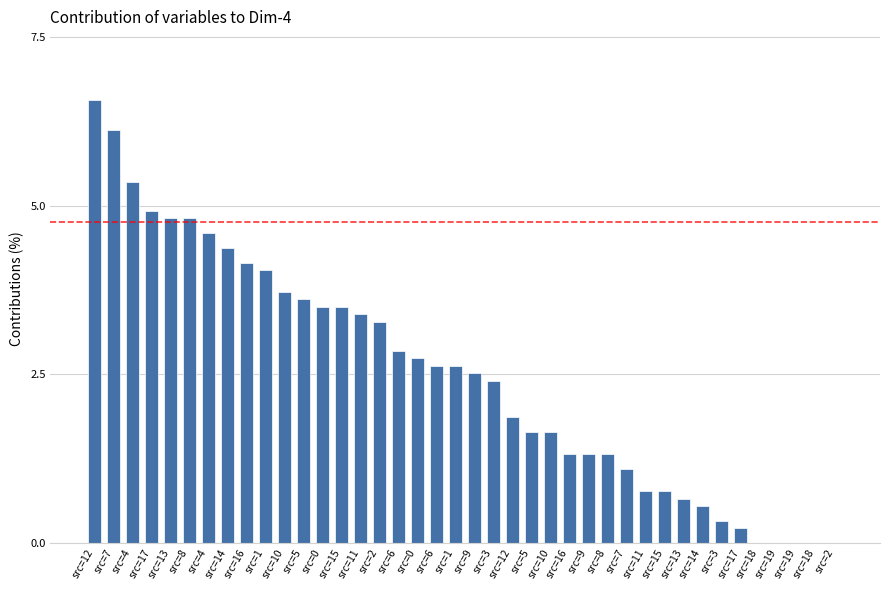

What is the average value?

2.5